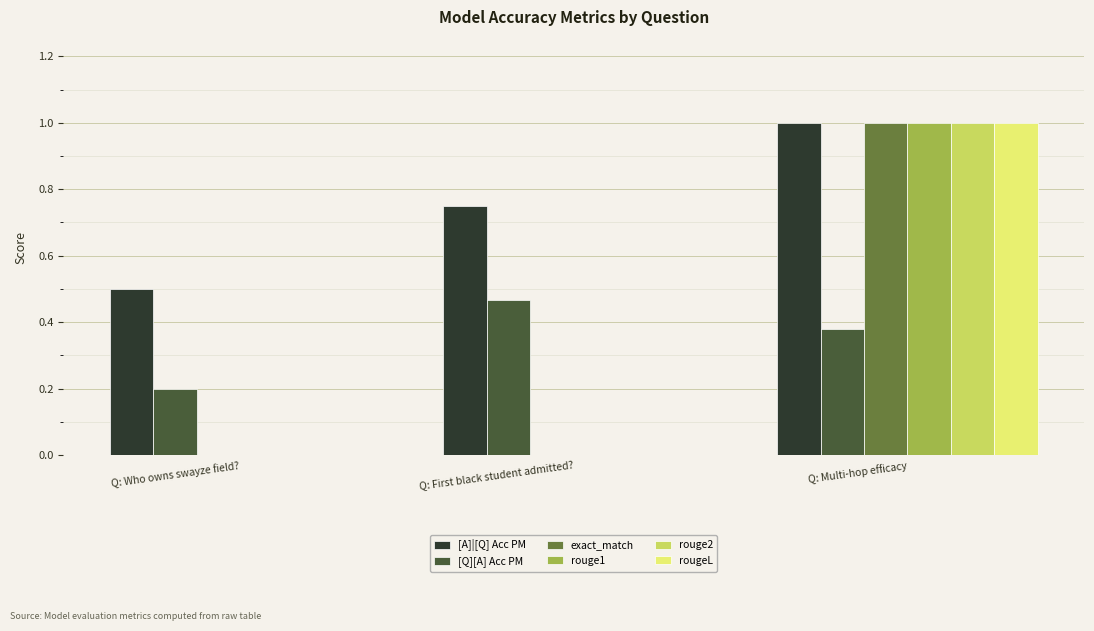

At which category is the sum across all series the highest?

Q: Multi-hop efficacy